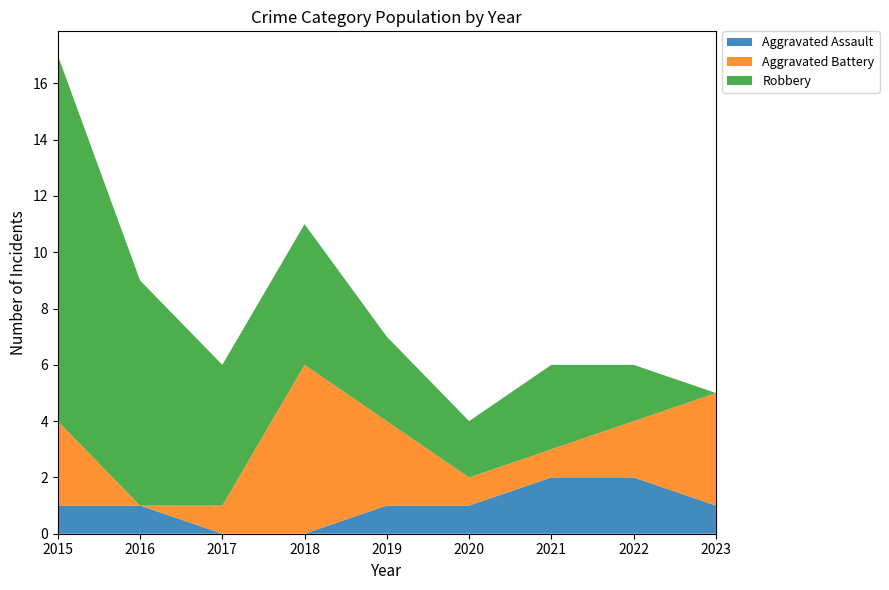

Reading left to right, extract all data points from this chart.

Aggravated Assault: 2015=1	2016=1	2017=0	2018=0	2019=1	2020=1	2021=2	2022=2	2023=1
Aggravated Battery: 2015=3	2016=0	2017=1	2018=6	2019=3	2020=1	2021=1	2022=2	2023=4
Robbery: 2015=13	2016=8	2017=5	2018=5	2019=3	2020=2	2021=3	2022=2	2023=0